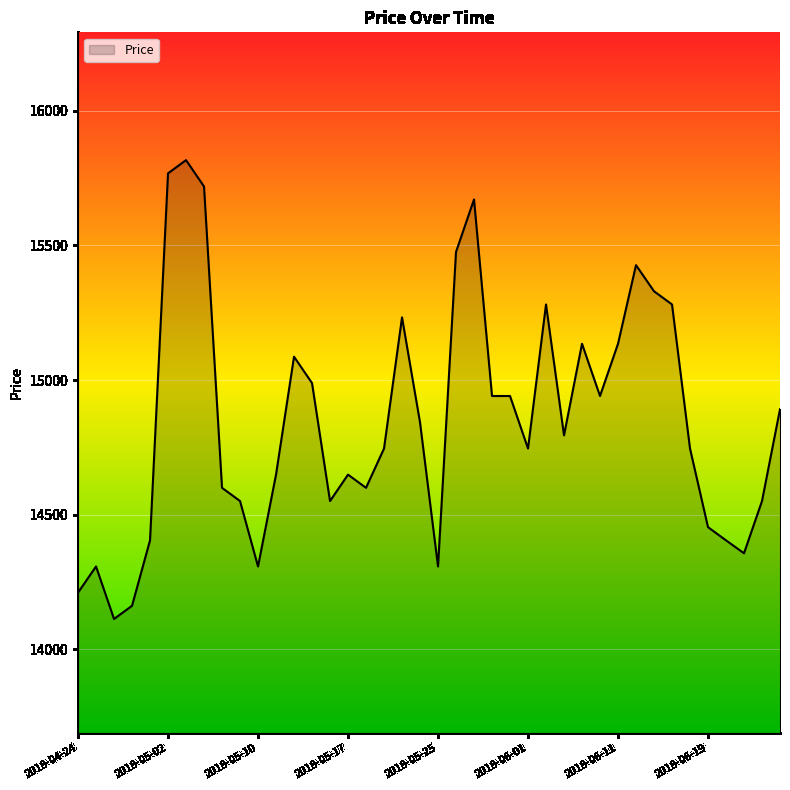

What is the greatest value displayed?

15817